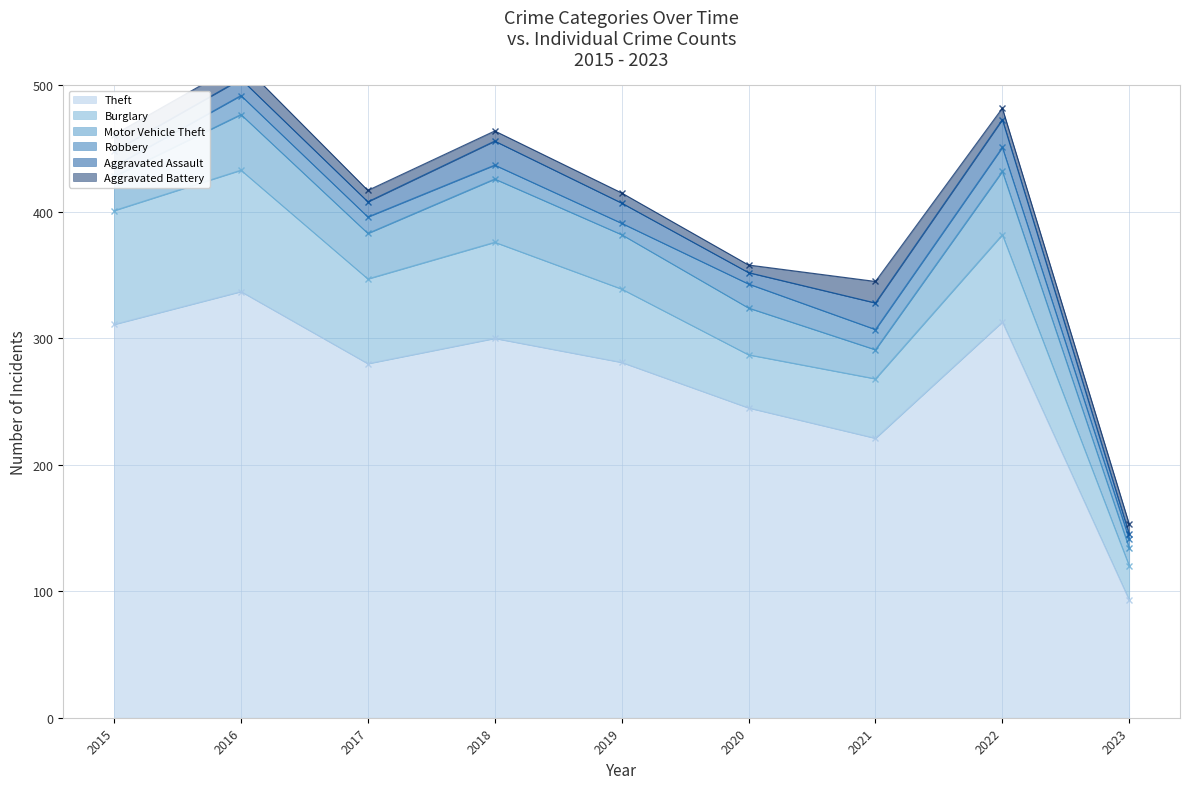

True or false: Theft and Burglary cross at least once.

False